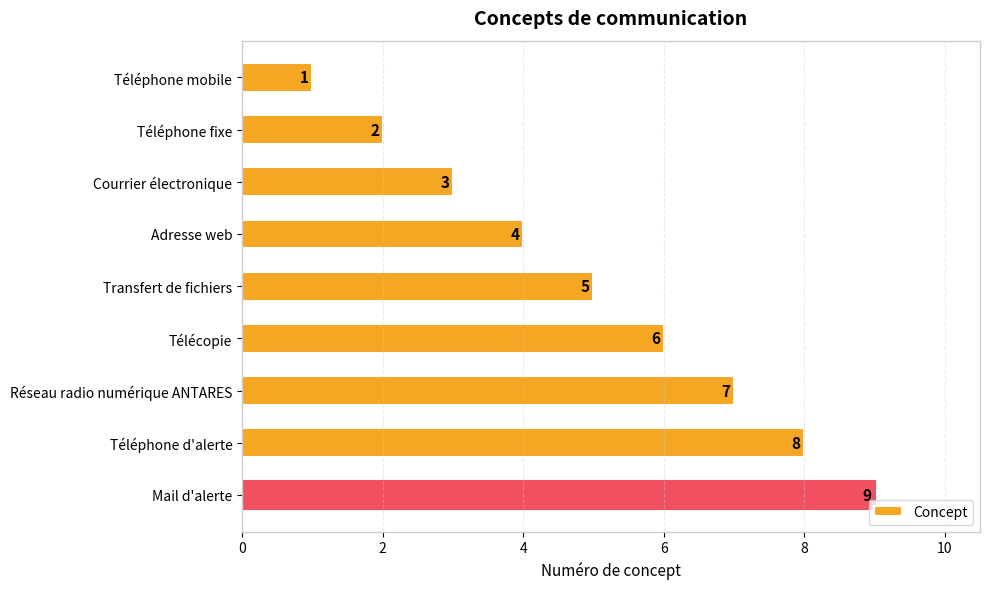

At which label is the value closest to 5?

Transfert de fichiers